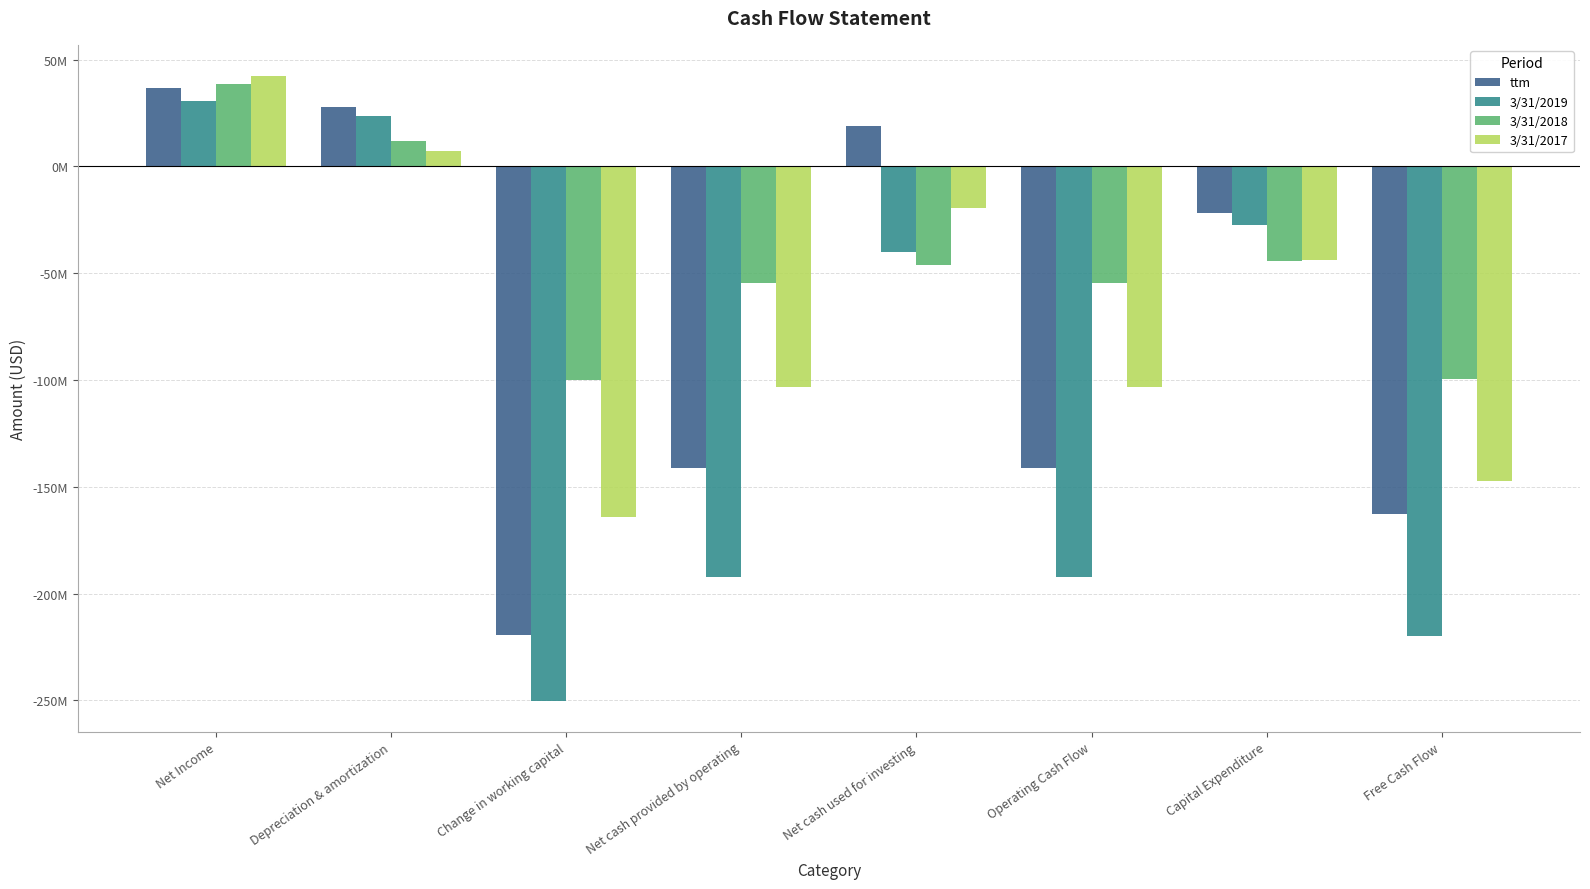

True or false: 3/31/2019 has a value of 14948787 at Net Income.

False